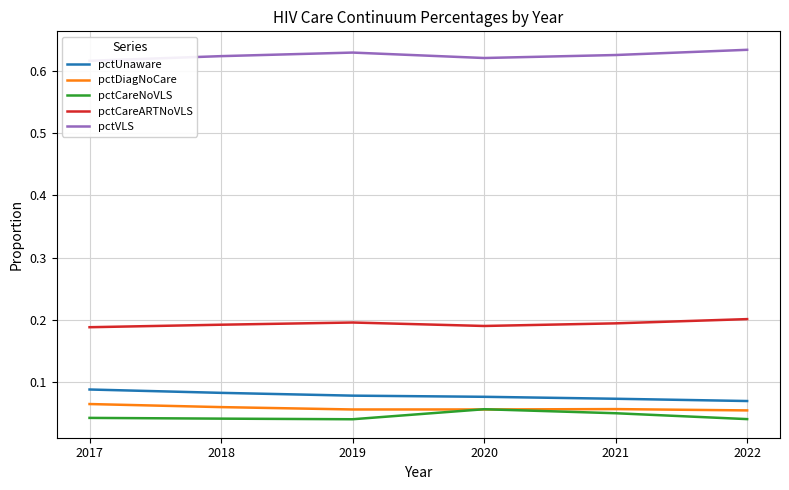

Which series has the widest spread of values?

pctUnaware